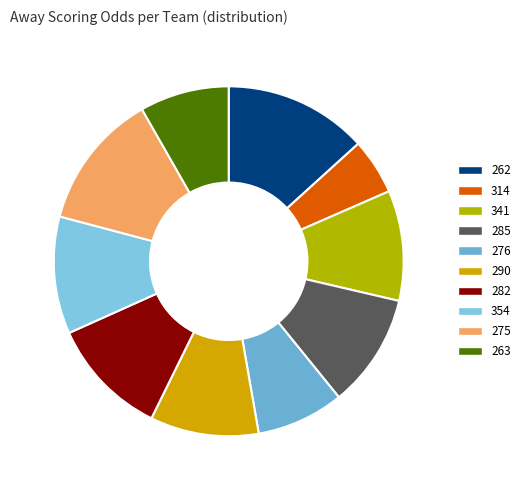

Which slice is the smallest?

314